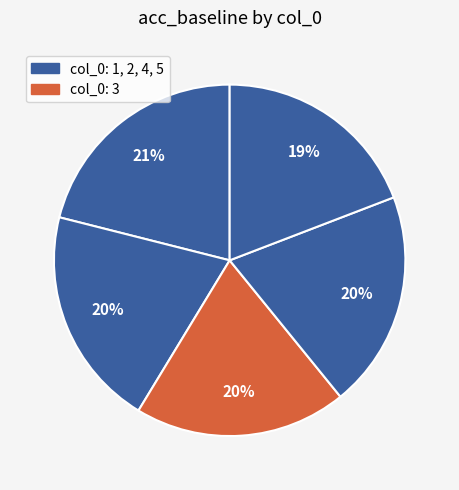

How many segments does this pie chart have?

5